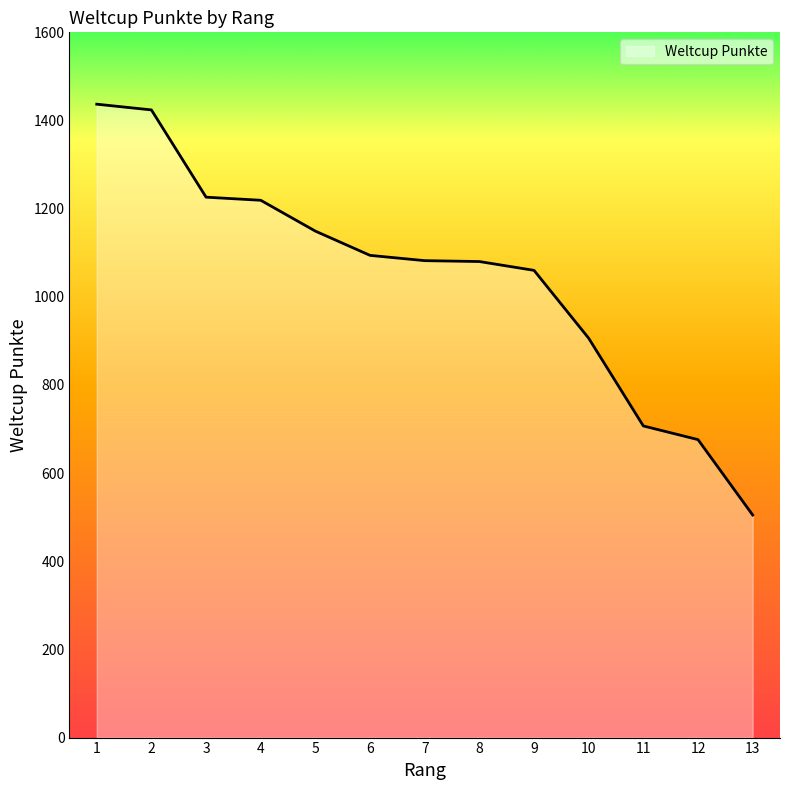

How many lines are shown in the chart?

1